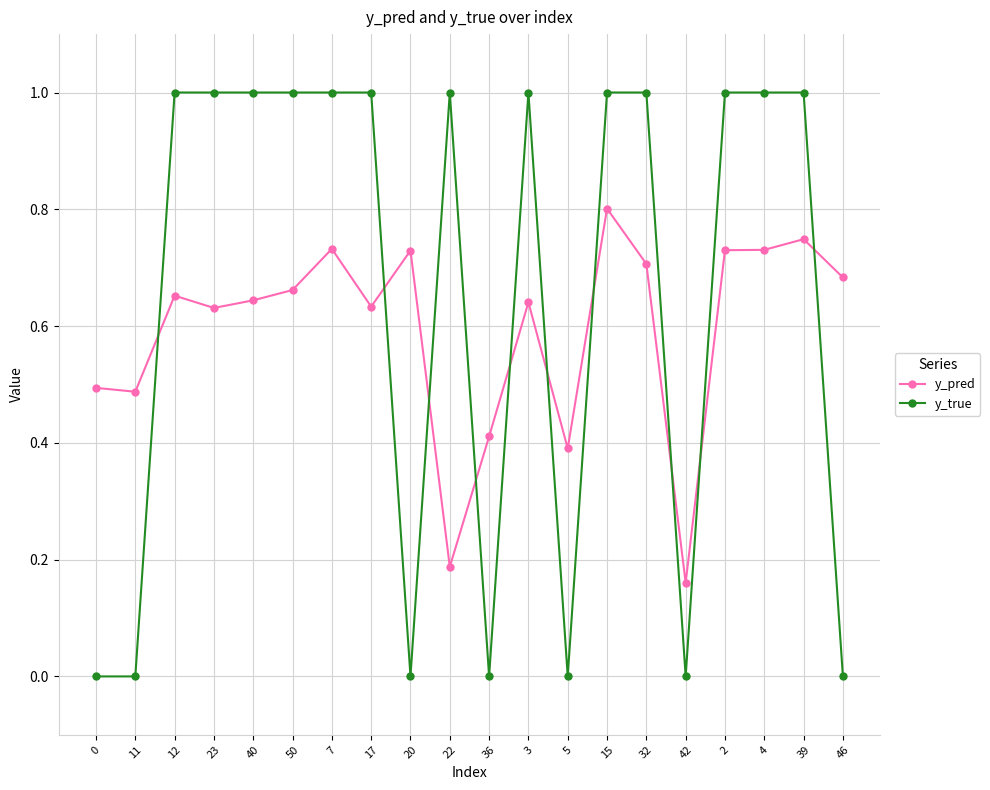

Which series changed the most between 3 and 42?

y_true